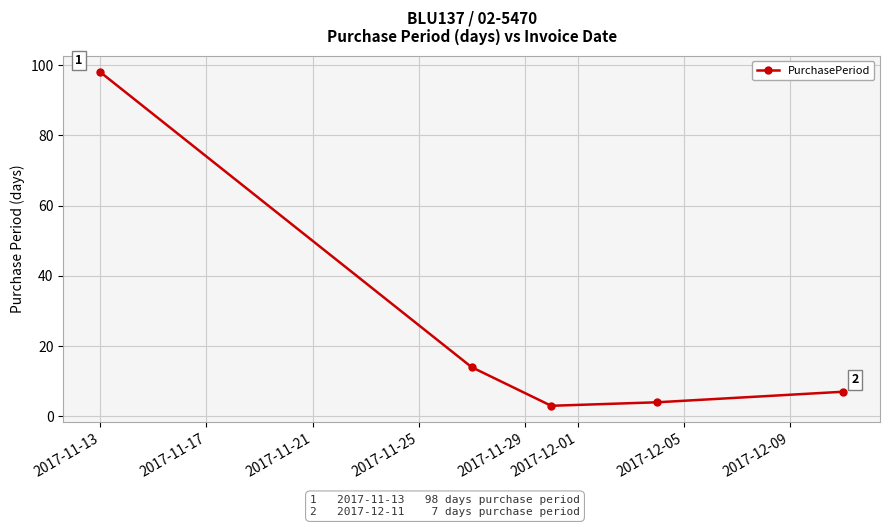

What is the greatest value displayed?

98